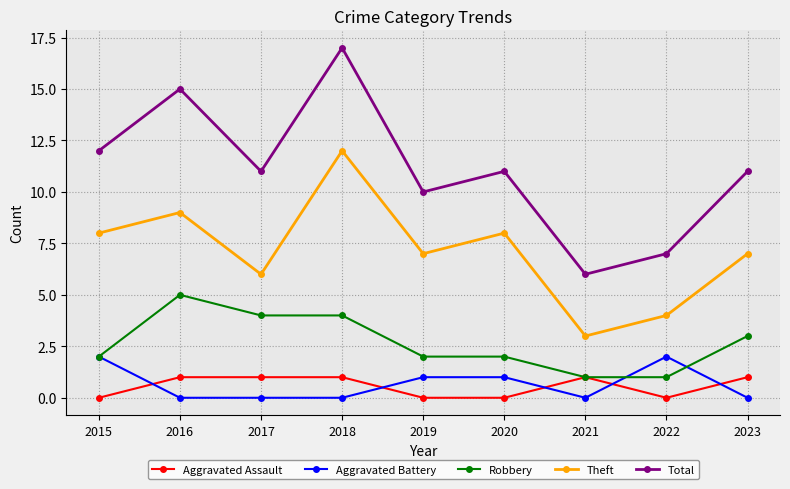

True or false: Aggravated Battery and Total intersect in this chart.

False